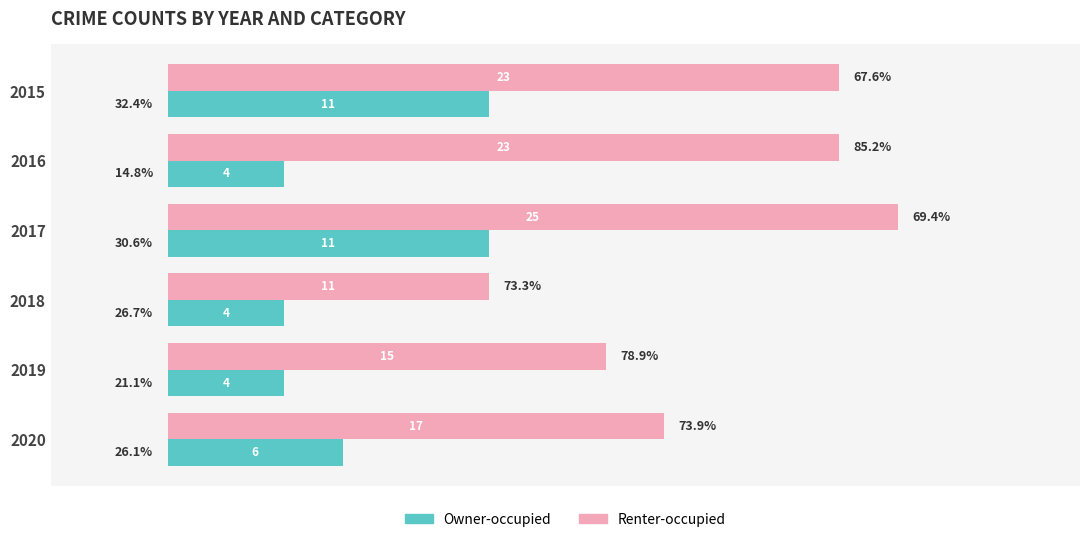

What is the maximum value shown in the chart?

25